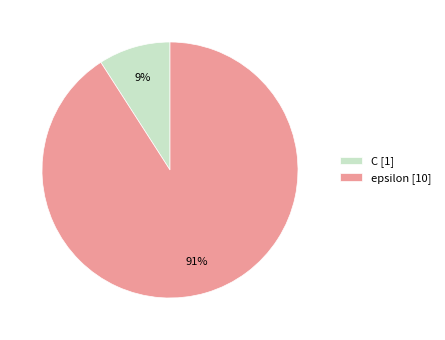

What percentage is the epsilon slice, to the nearest percent?

91%